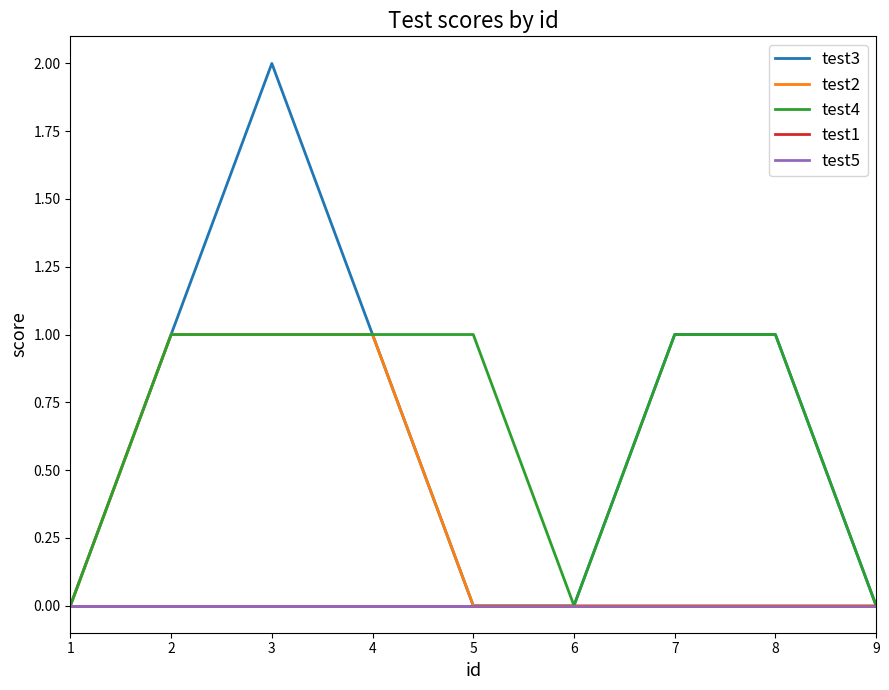

Does the chart have visible grid lines?

No